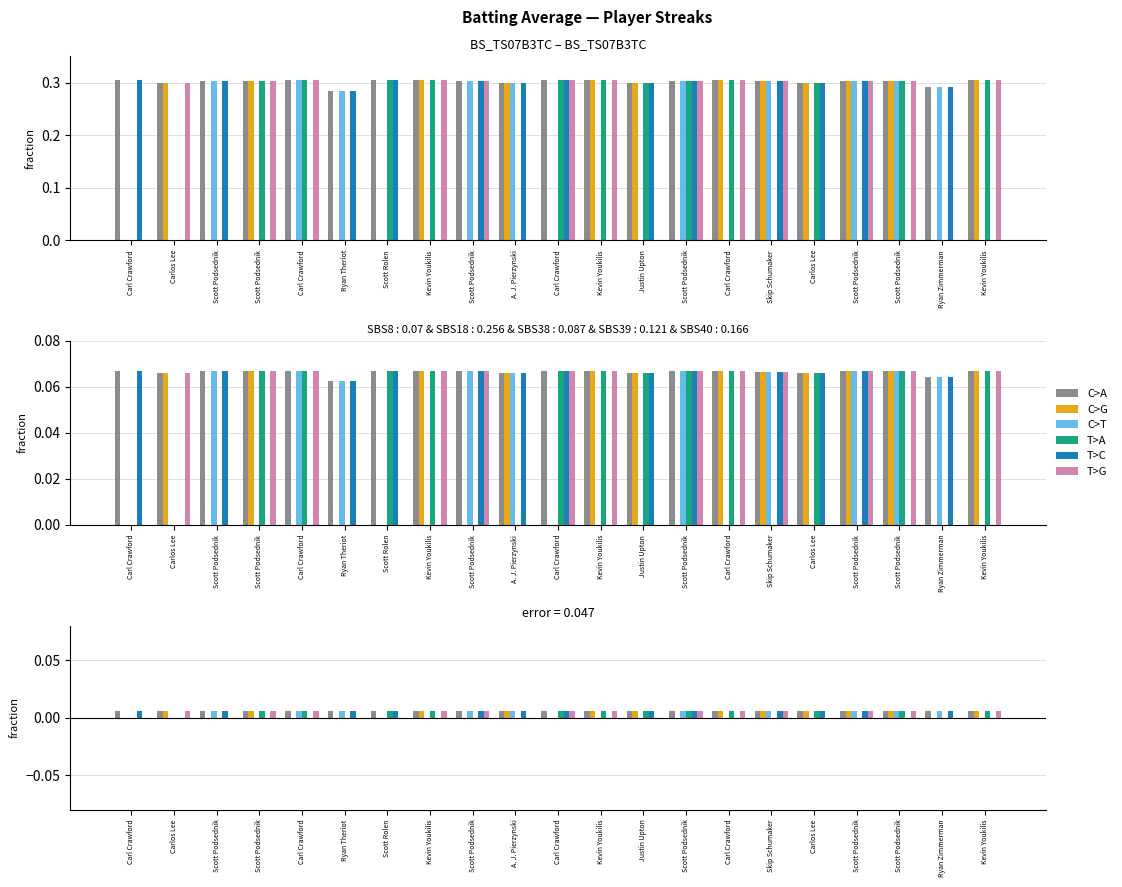

List the series in order of their peak value, highest first.

C>A, C>G, C>T, T>A, T>C, T>G